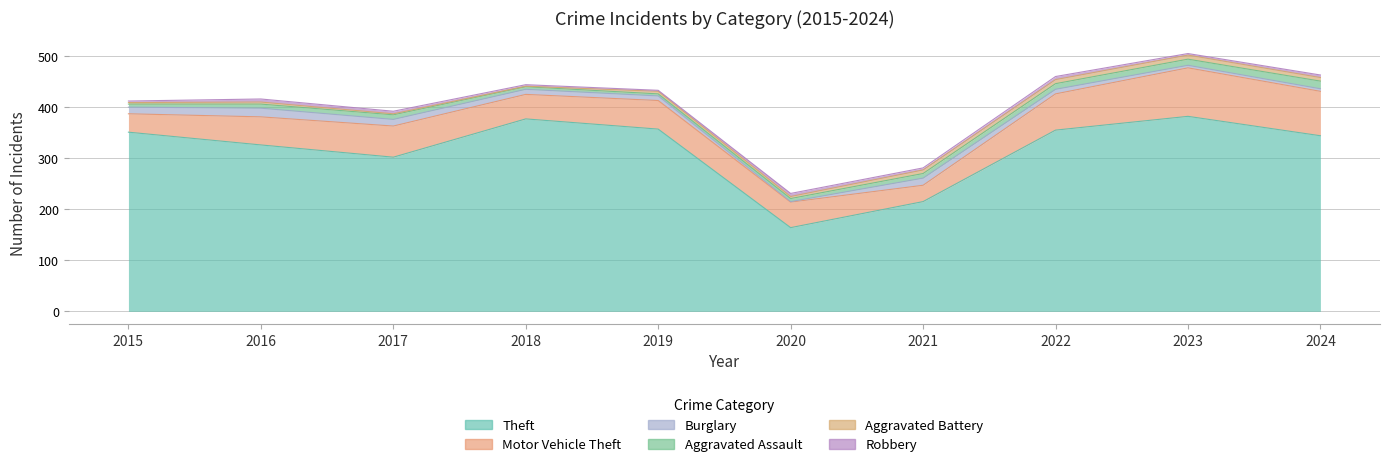

What is the minimum value shown in the chart?

1